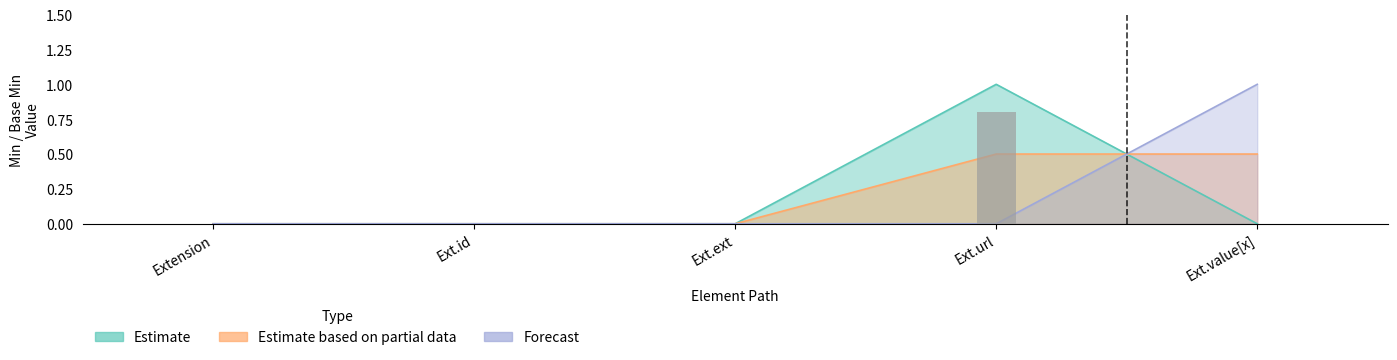

What position from the left is Extension.id?

2